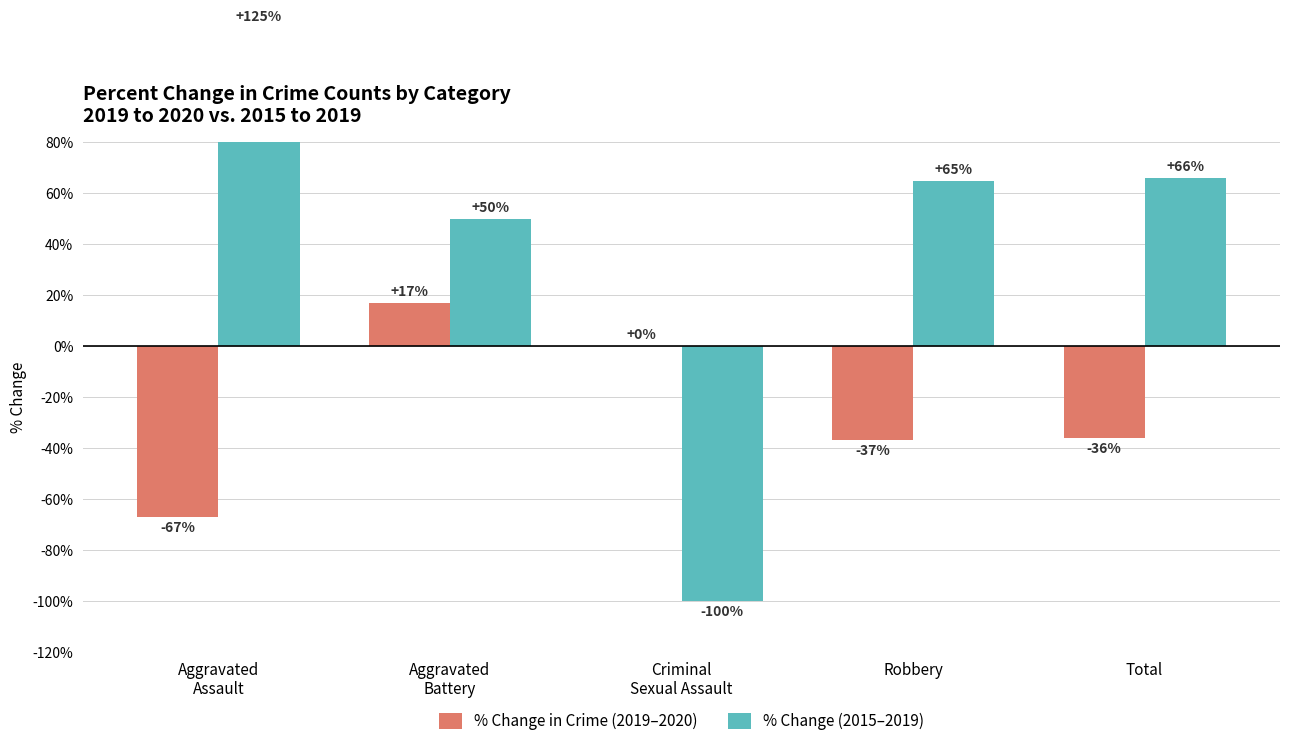

How many negative values does the % Change (2015–2019) series have?

1